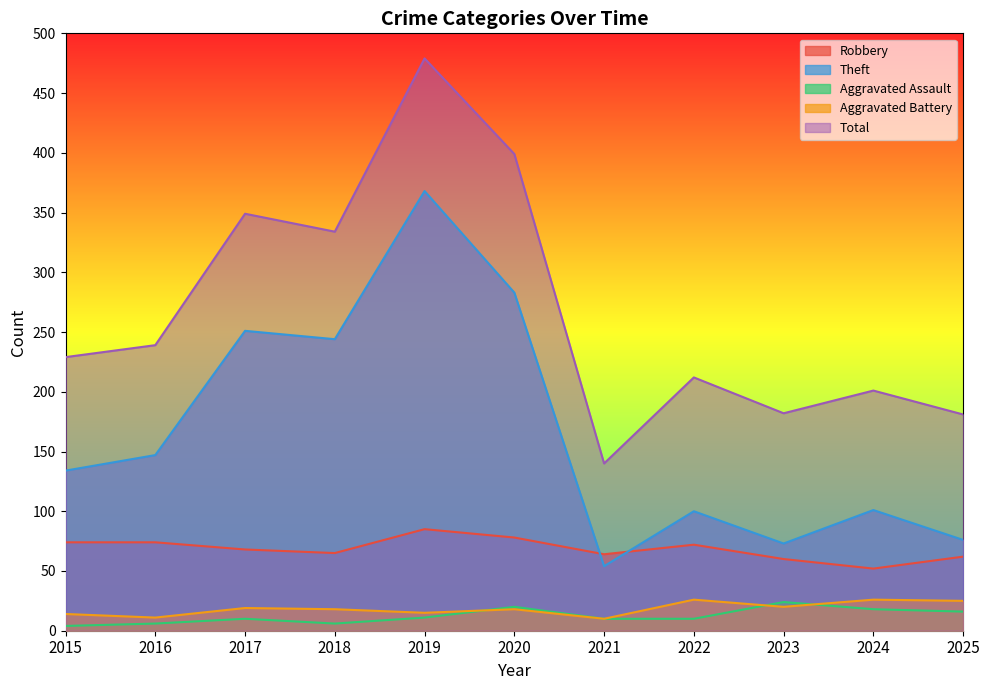

Where is the first local minimum for Theft?

2018